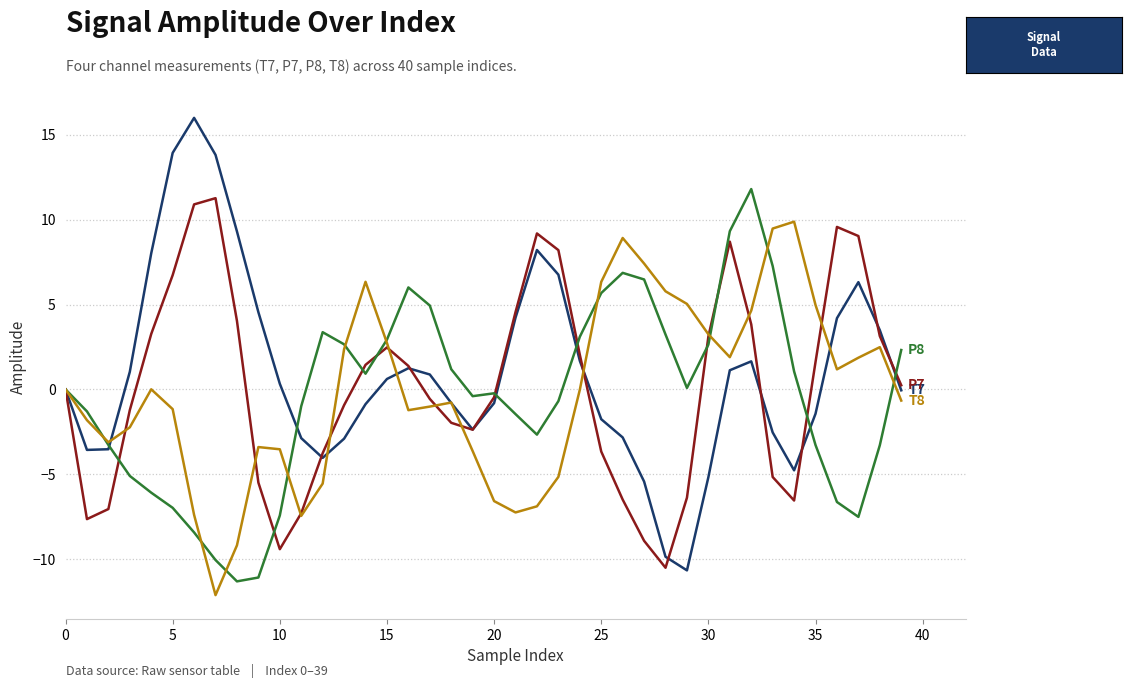

What is the maximum value shown in the chart?

16.0